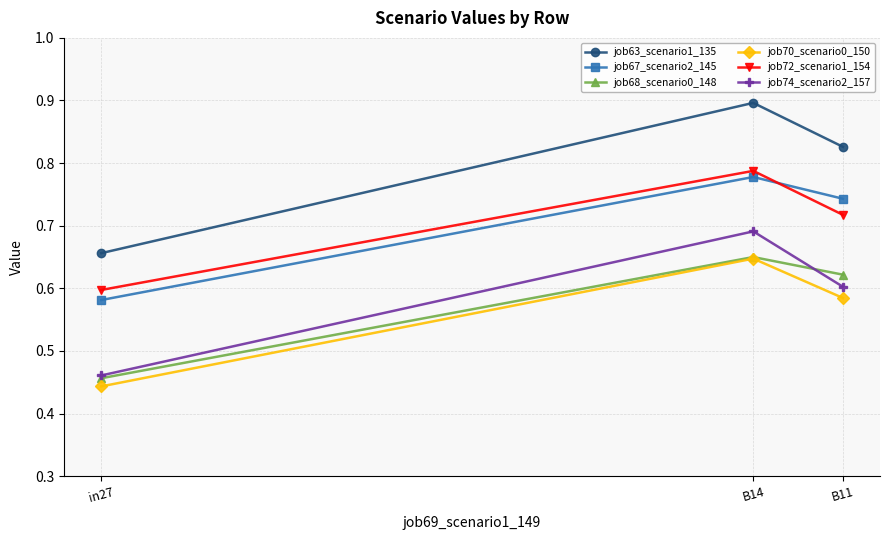

Is the value of job68_scenario0_148 at B11 greater than the value of job74_scenario2_157 at B11?

Yes